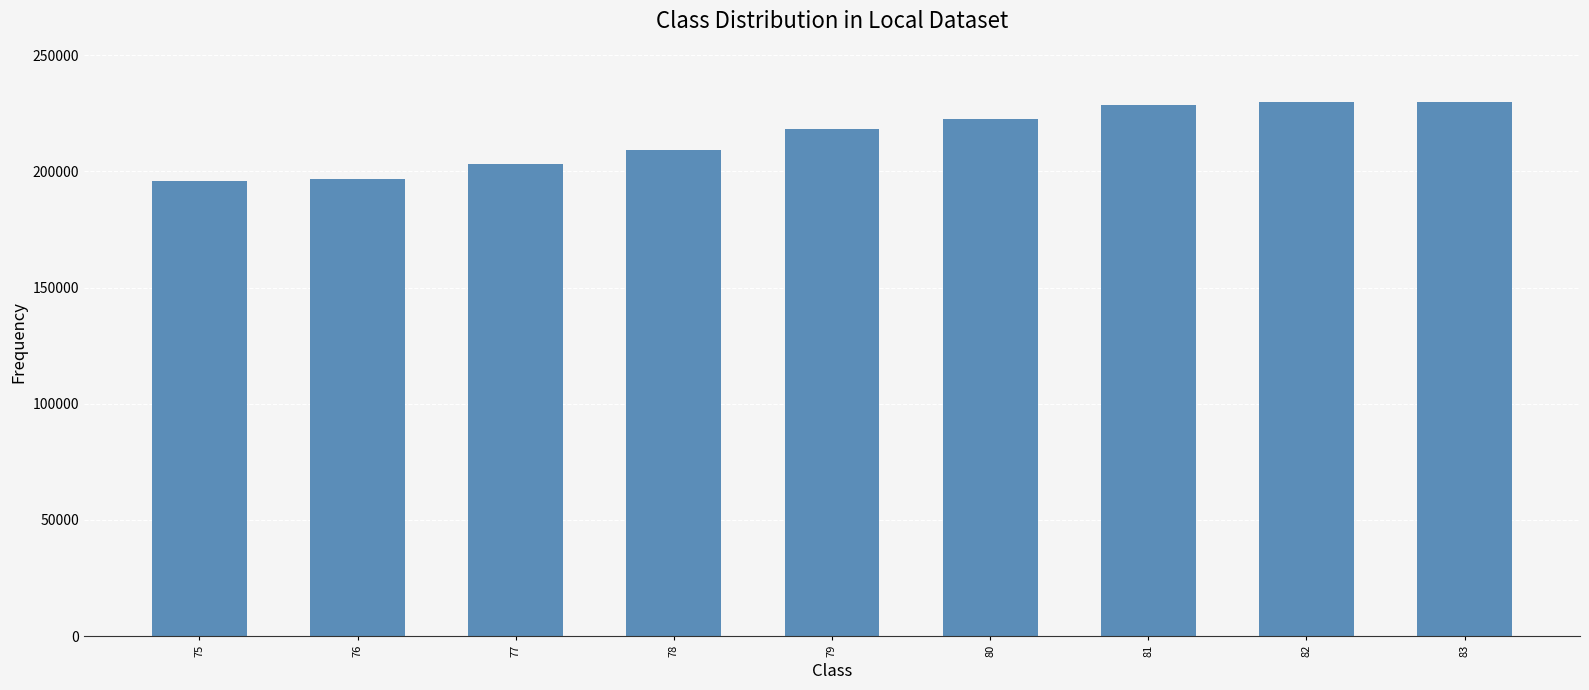

Read the value at 80.

222623